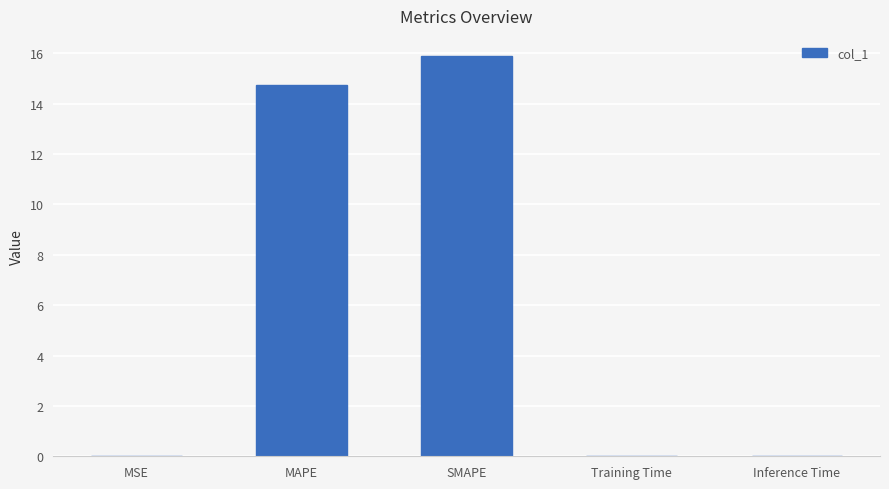

Which label corresponds to the largest value in the chart?

SMAPE